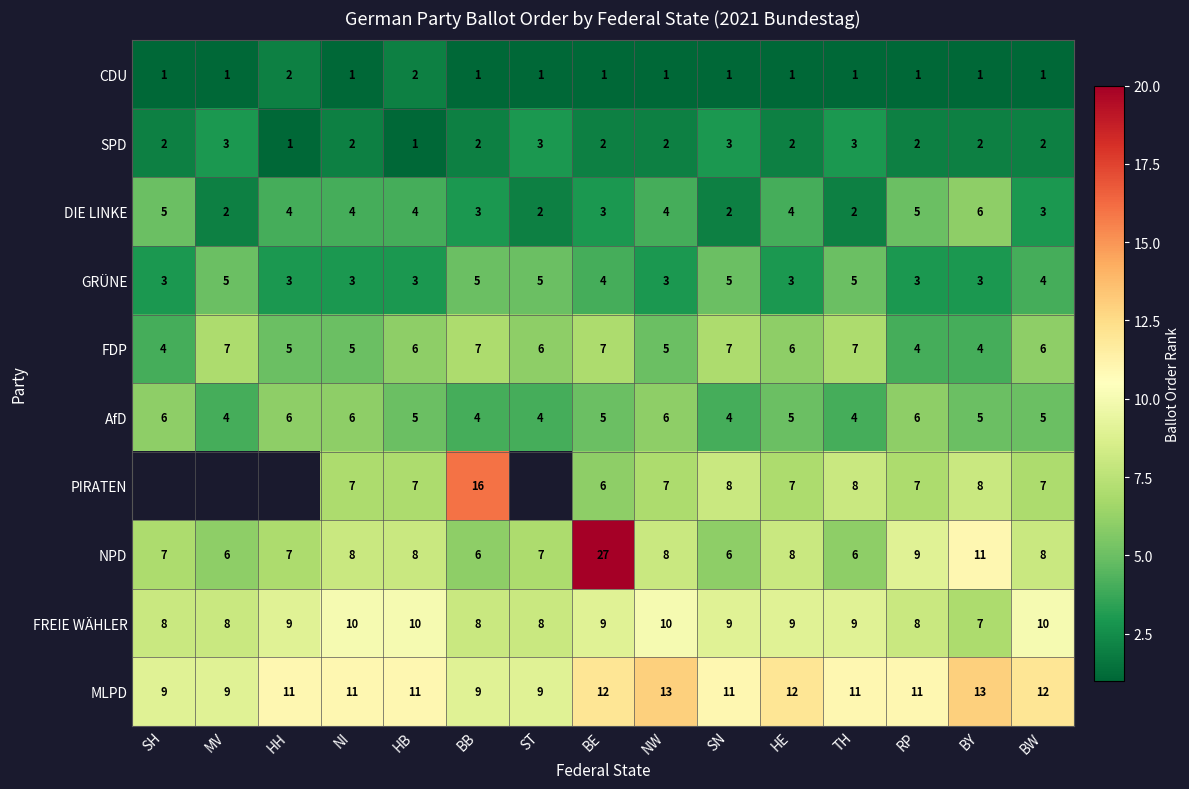

Between BE and NW, which series saw the biggest shift?

NPD